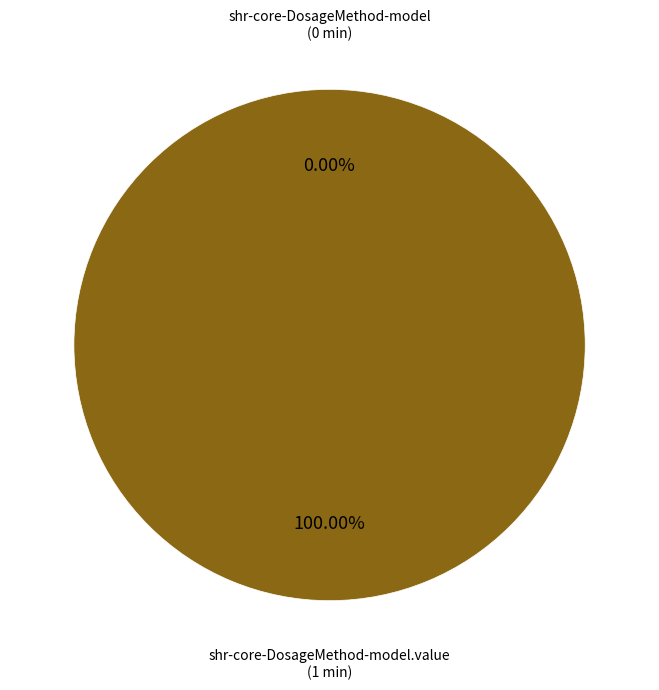

Does any single category account for the majority?

Yes